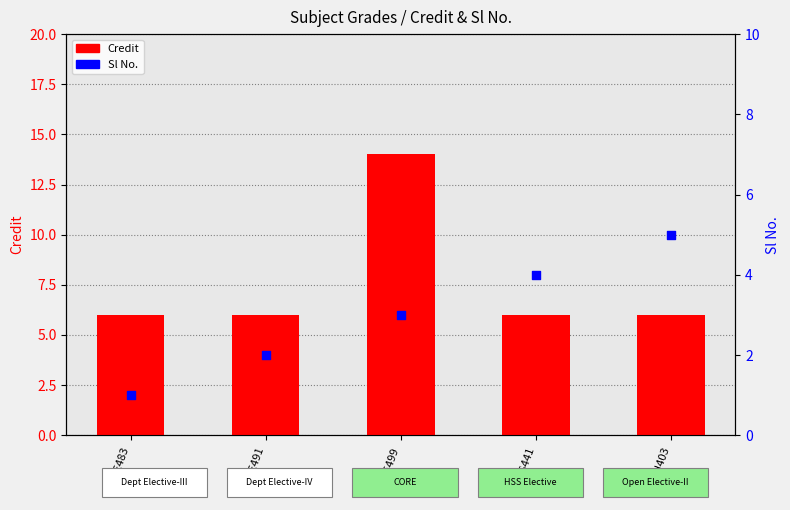

What are all the series names shown in the legend?

Credit, Sl No.